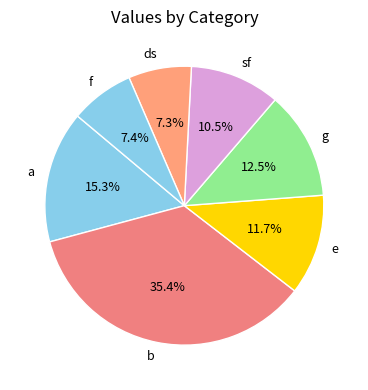

How many segments does this pie chart have?

7